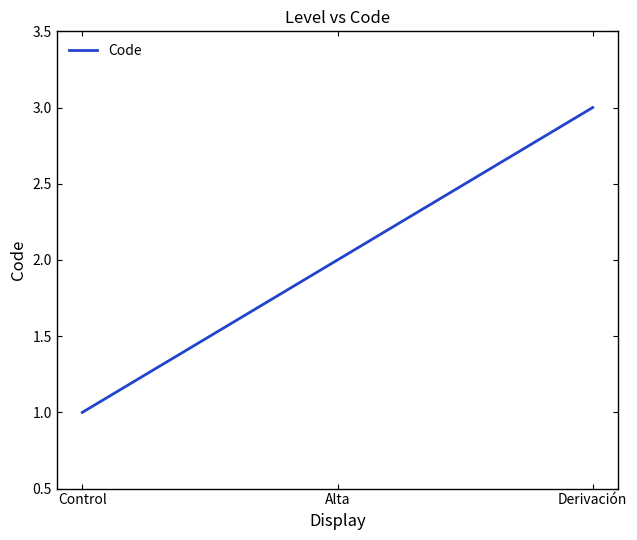

Does the chart have visible grid lines?

No